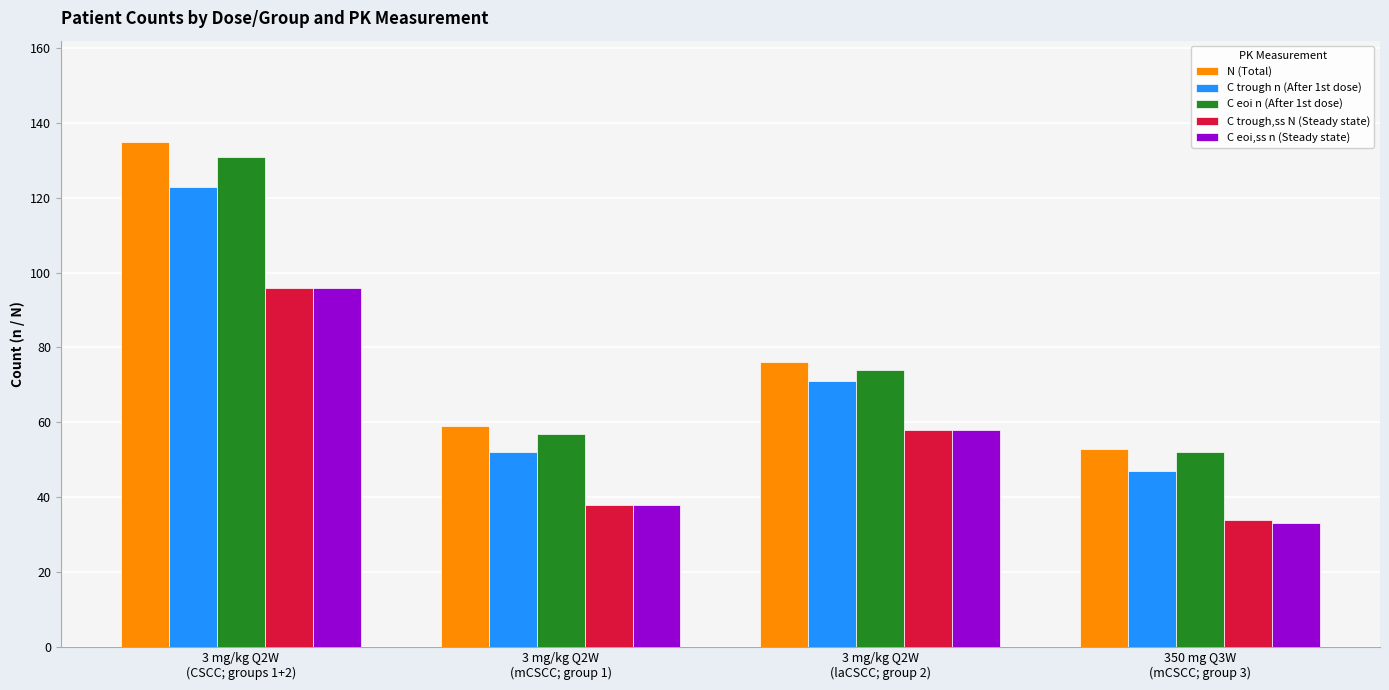

What is the value of the N (Total) bar at the 1st from the left?

135